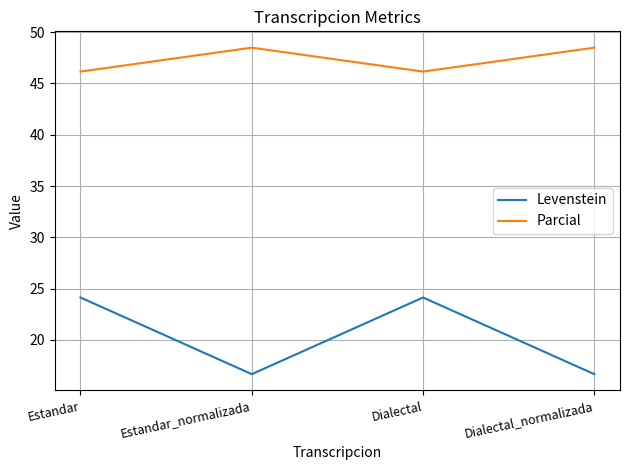

In Levenstein, how many points are higher than both neighbors (excluding endpoints)?

1